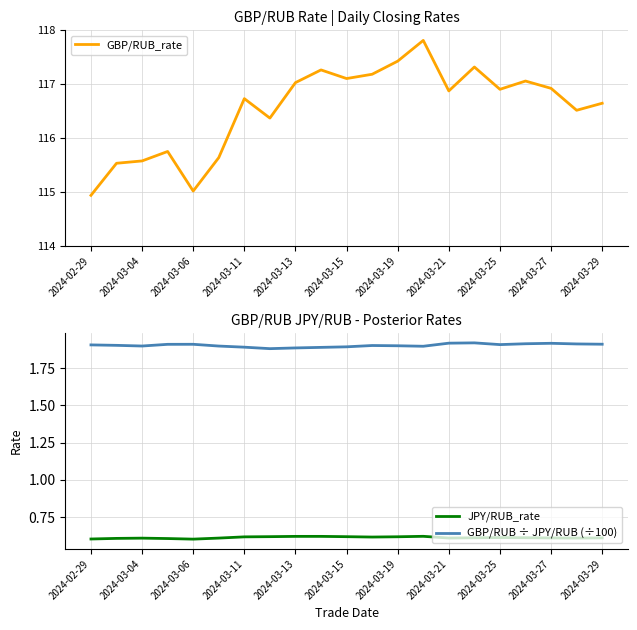

True or false: JPY/RUB_rate and GBP/RUB ÷ JPY/RUB (÷100) intersect in this chart.

False